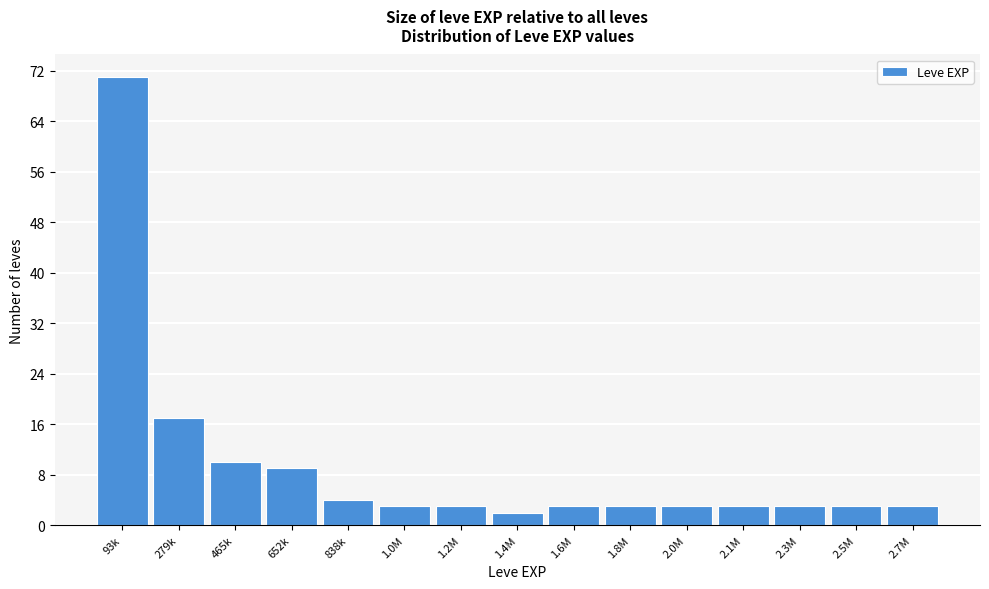

Reading right to left, what are all the values shown in this chart?

2.7M=3	2.5M=3	2.3M=3	2.1M=3	2.0M=3	1.8M=3	1.6M=3	1.4M=2	1.2M=3	1.0M=3	838k=4	652k=9	465k=10	279k=17	93k=71